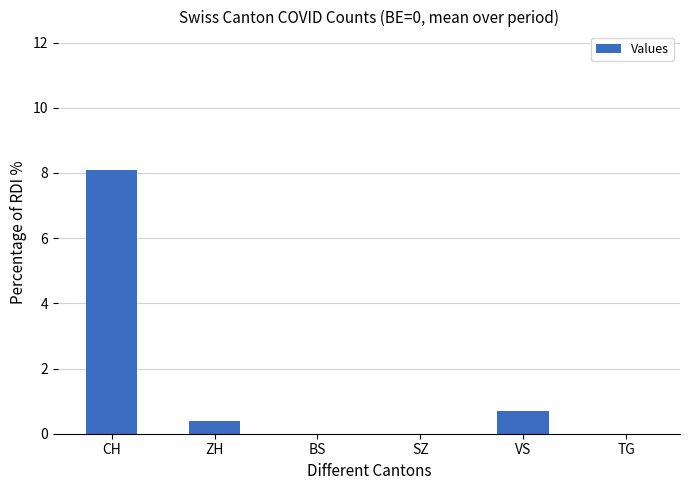

What is the sum of the values at VS and BS?

0.7